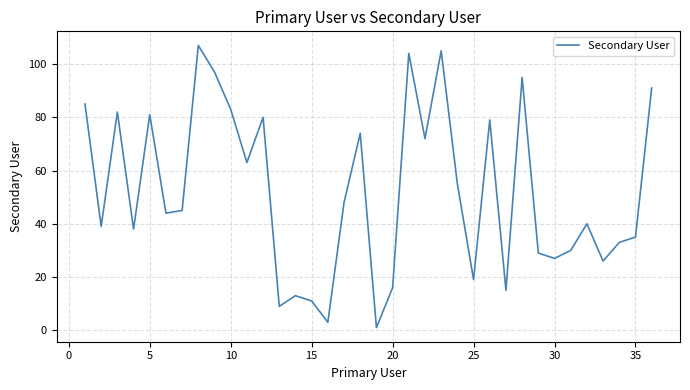

What is the difference between the maximum and minimum values?

106